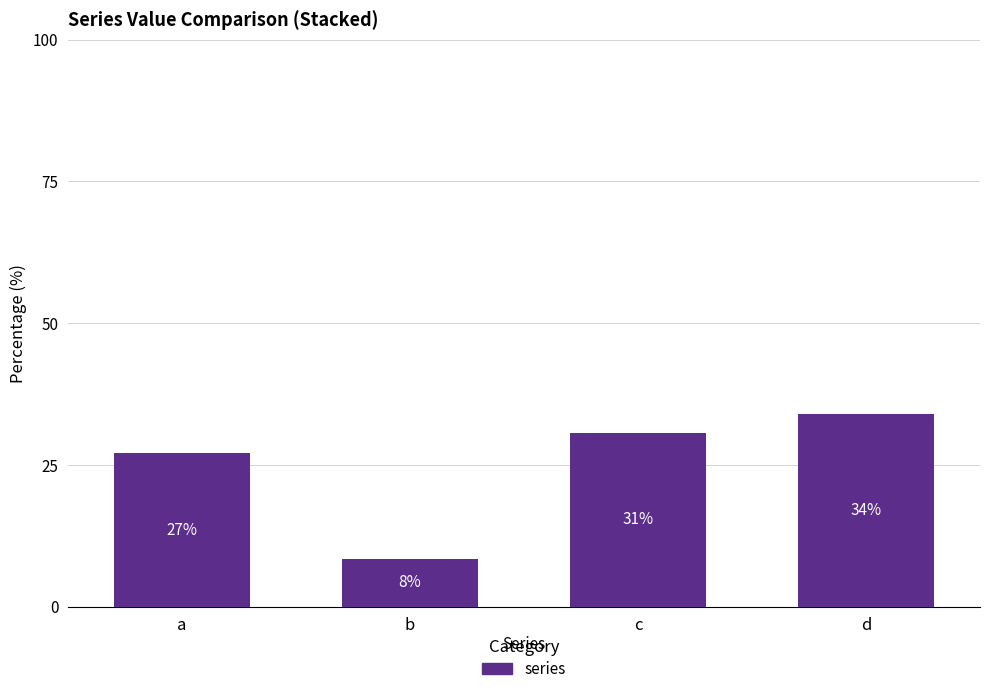

Approximately how many times larger is the value at d compared to a?

1.3